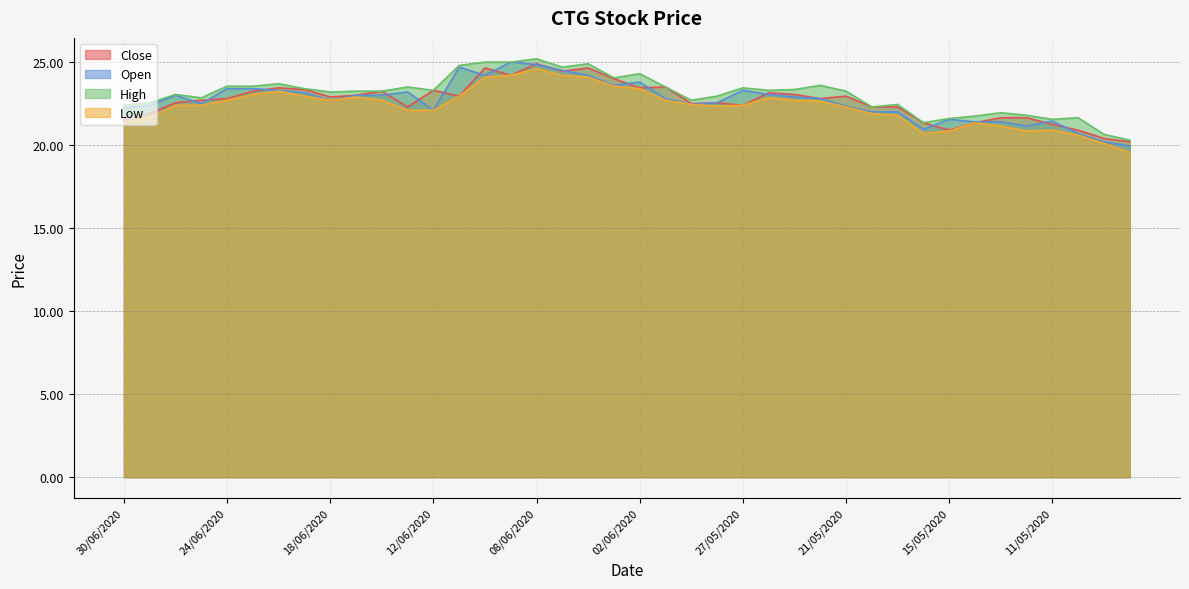

At which category does Close reach its first local peak?

22/06/2020